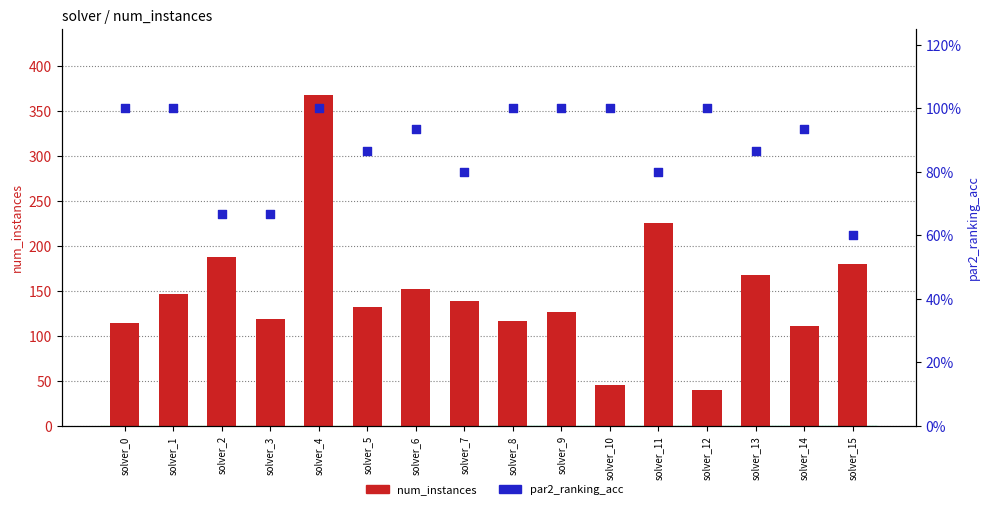

Is the value of par2_ranking_acc at solver_4 greater than the value of num_instances at solver_8?

No